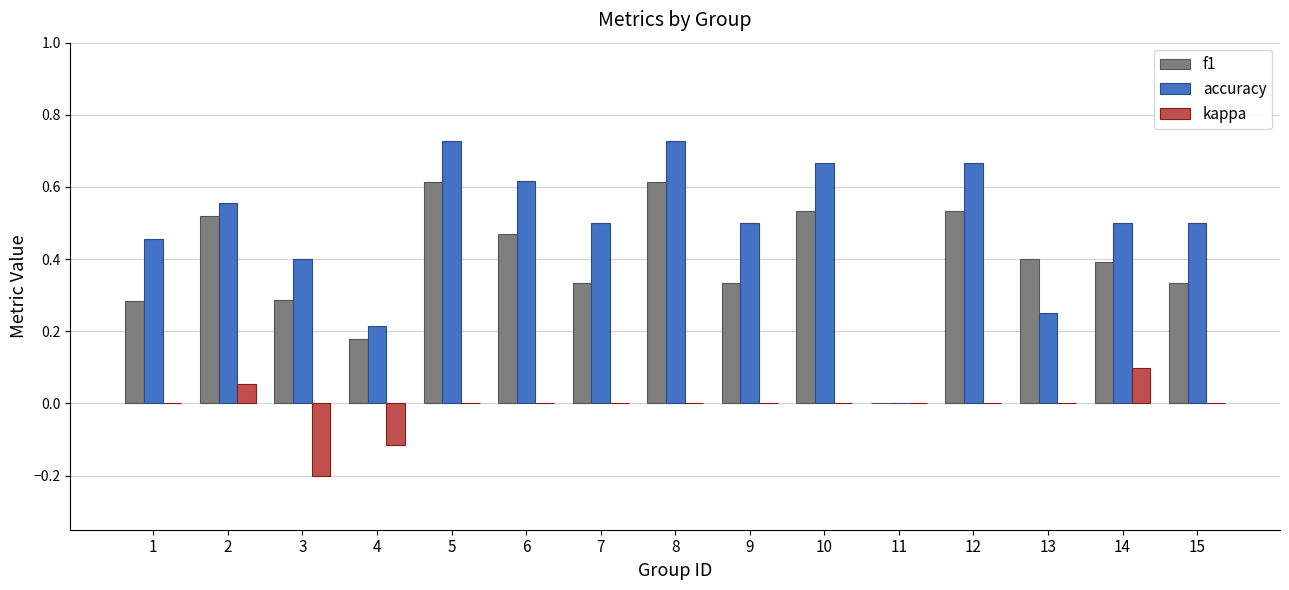

Which series has the largest total across all categories?

accuracy